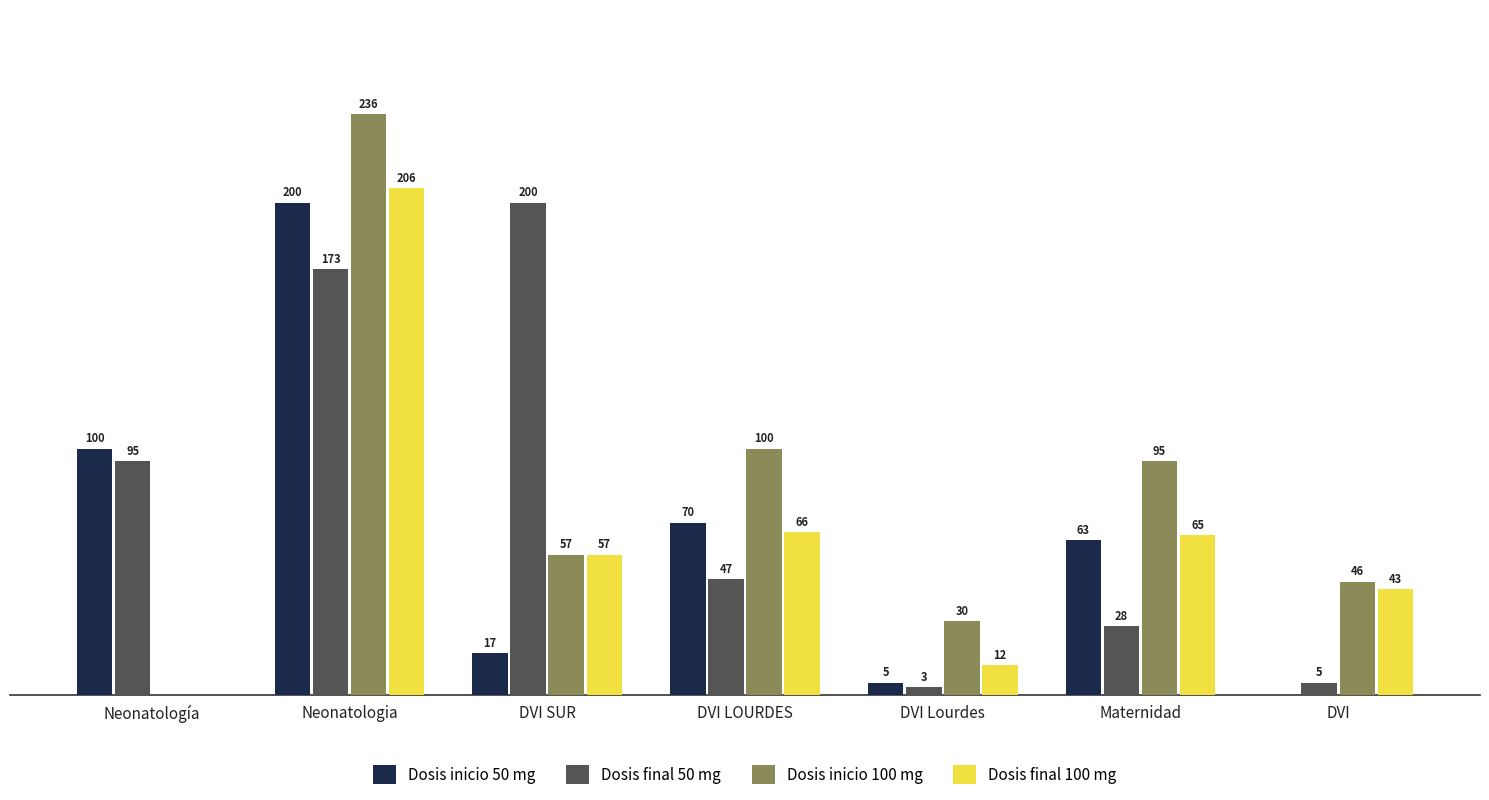

Is the value of Dosis inicio 100 mg at DVI SUR greater than the value of Dosis final 100 mg at Neonatologia?

No